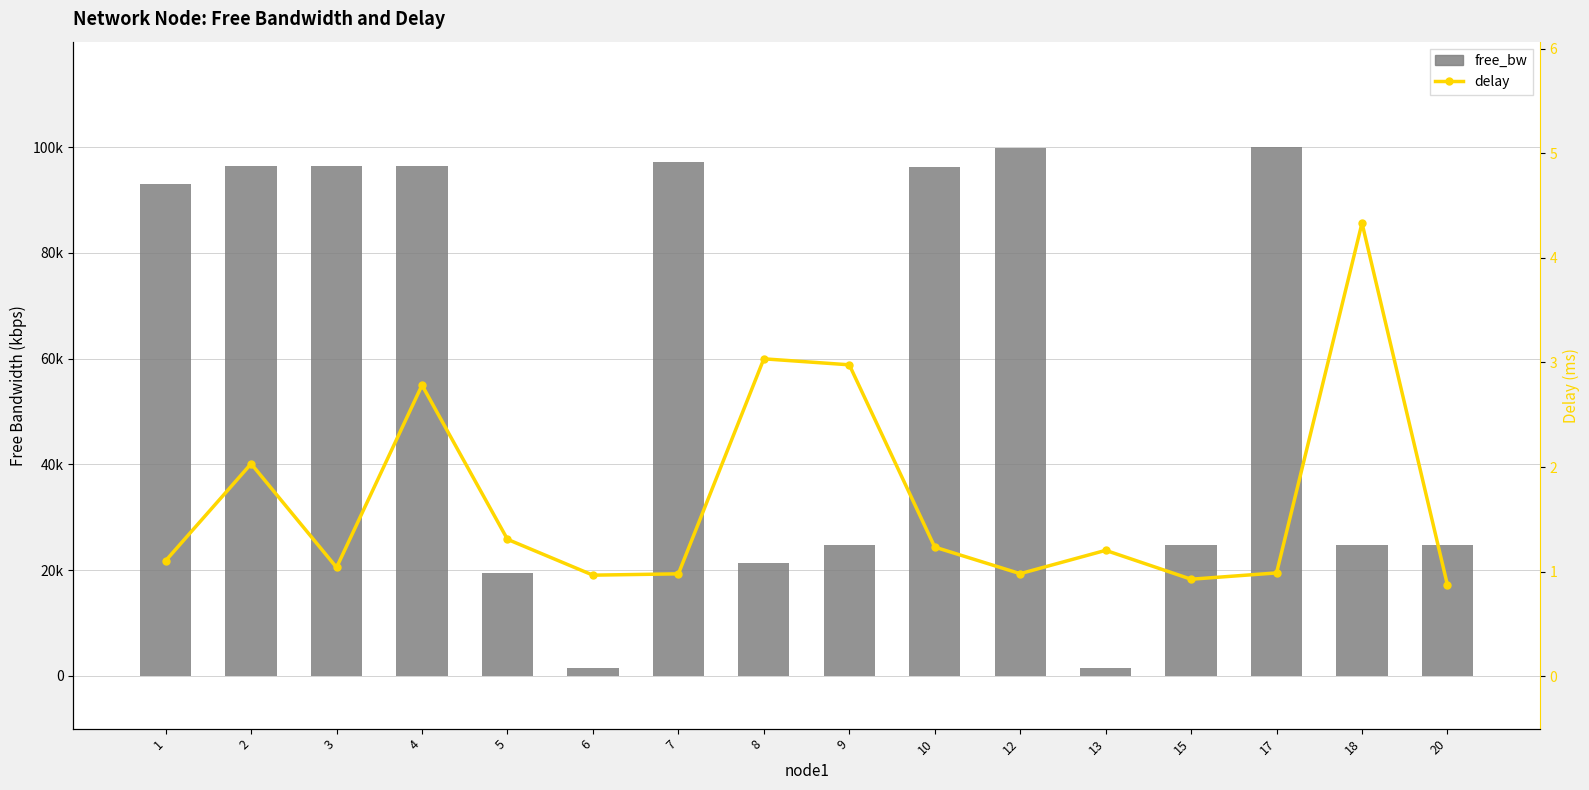

Between 6 and 15, which is larger?

15